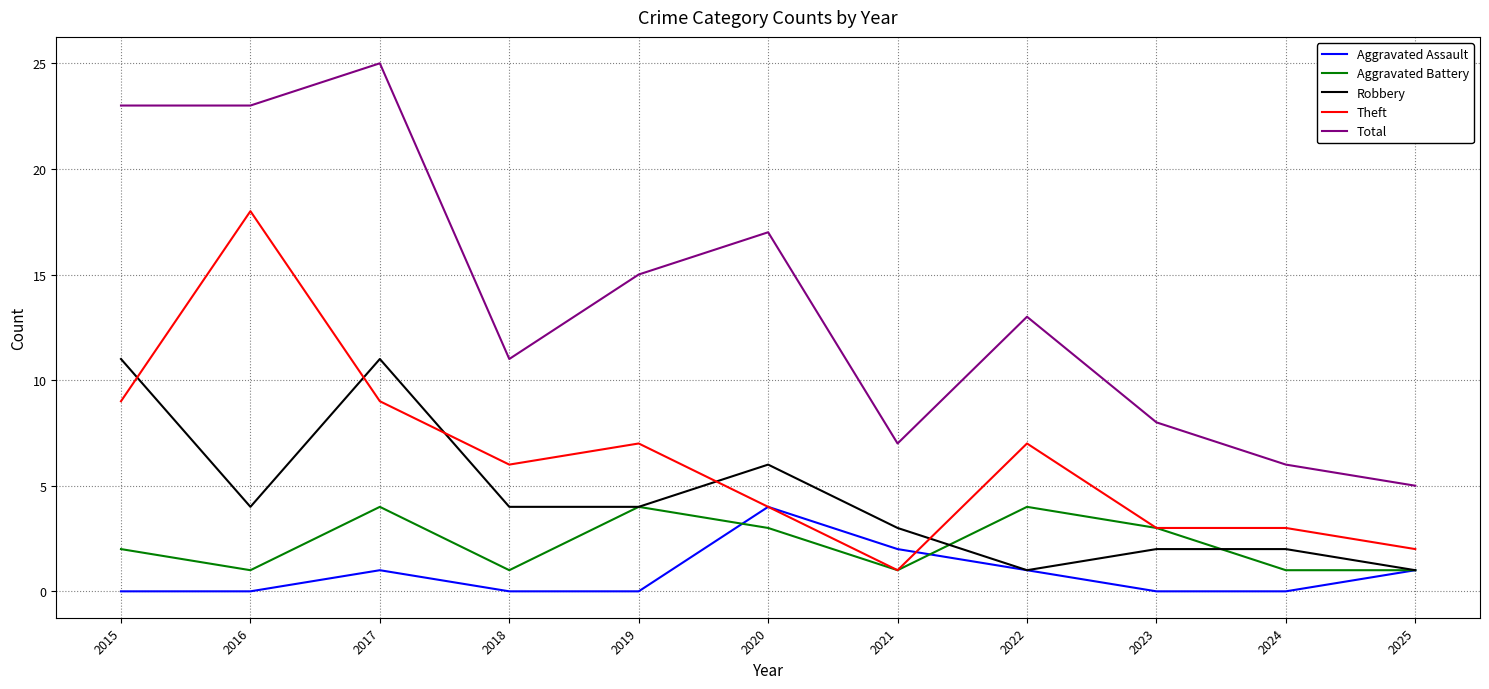

What is the spread (max minus min) of values at 2022?

12